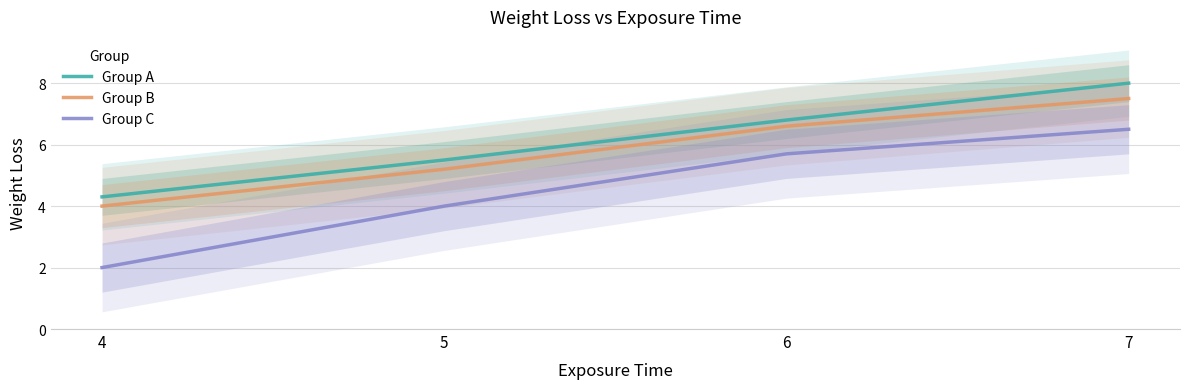

Reading left to right, list all the values displayed in this chart.

Group A: 4.3	5.5	6.8	8.0
Group B: 4.0	5.2	6.6	7.5
Group C: 2.0	4.0	5.7	6.5